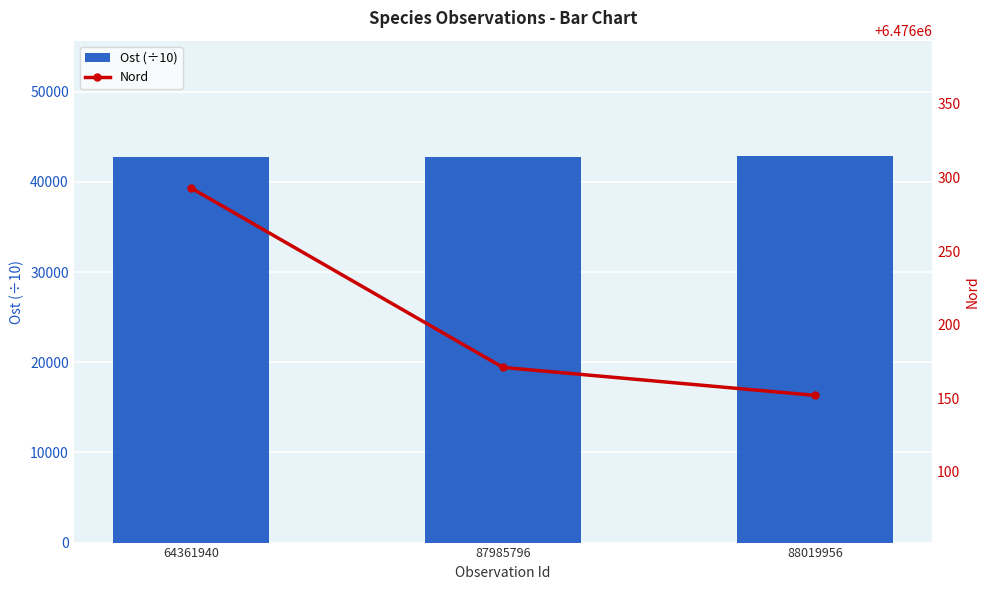

What is the minimum value shown in the chart?

42792.1